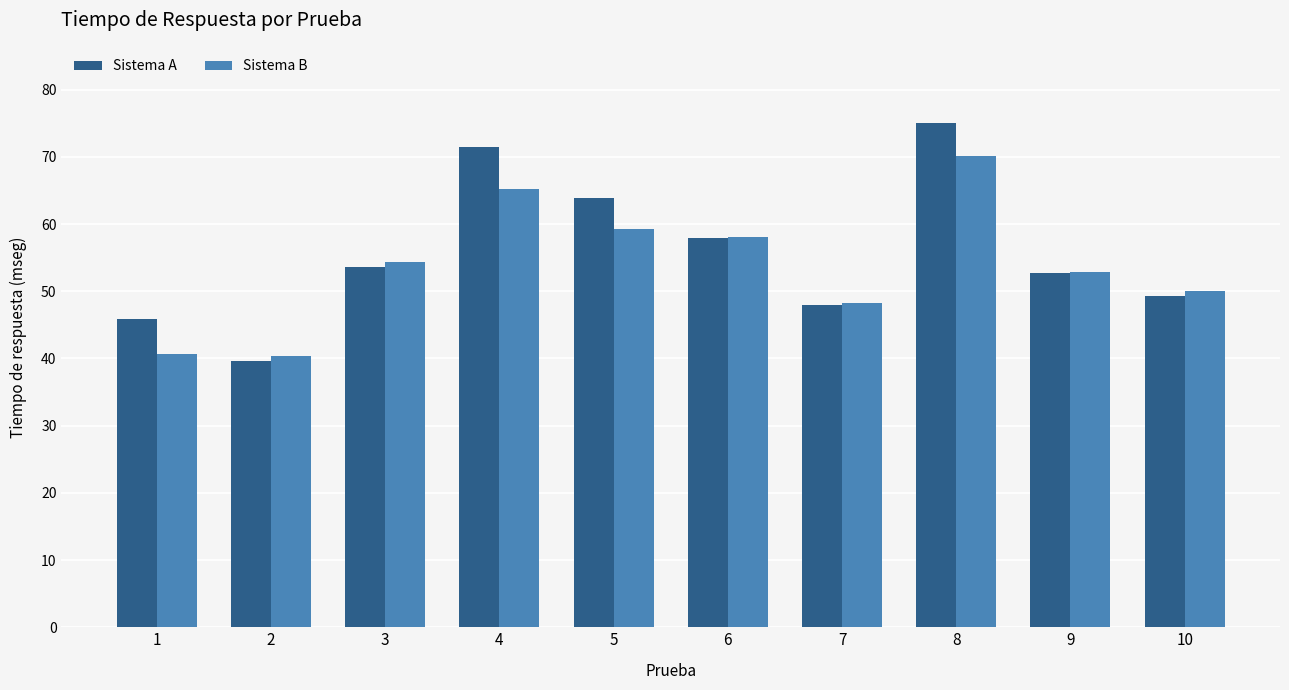

What is the total value across all series at 8?

145.2